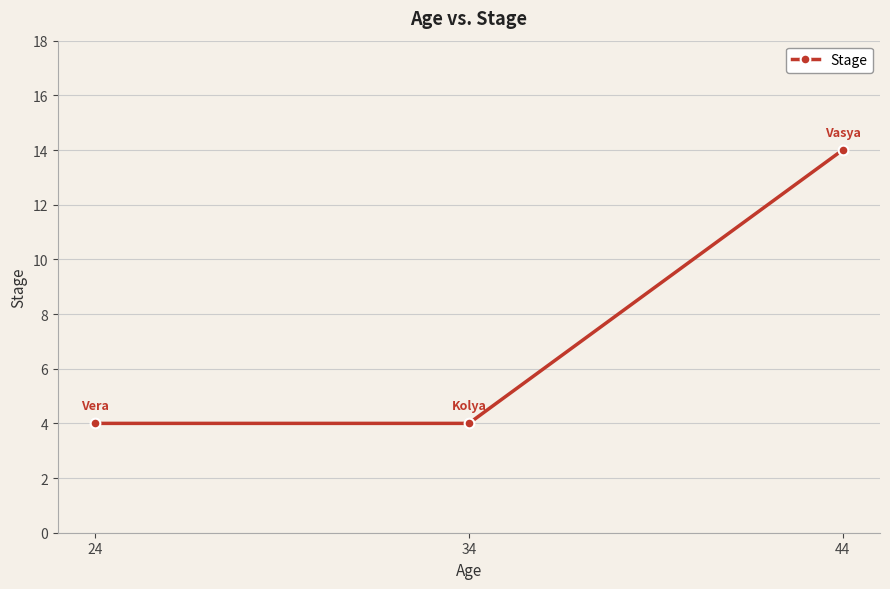

Rank the categories by value from lowest to highest.

34, 24, 44